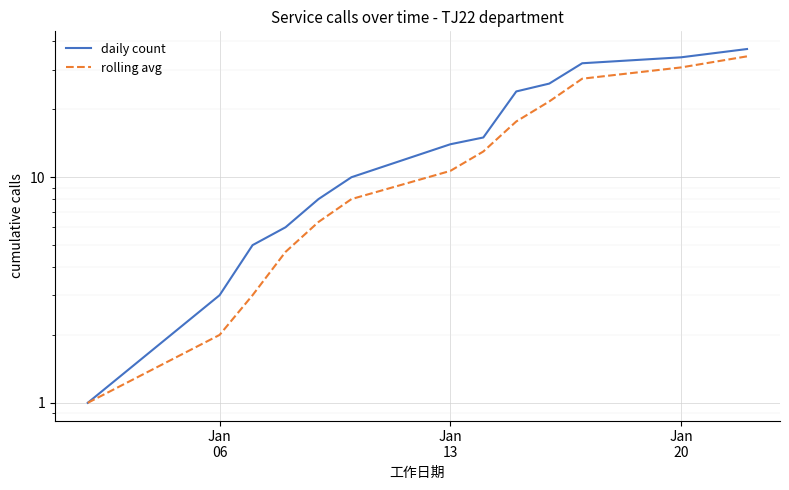

List the series in order of their peak value, highest first.

daily count, rolling avg